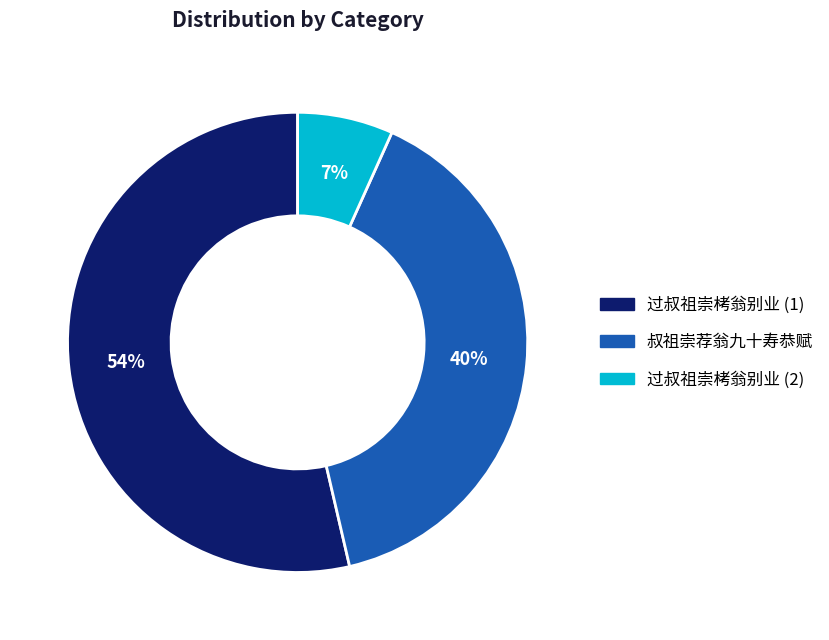

Does any single category account for the majority?

Yes